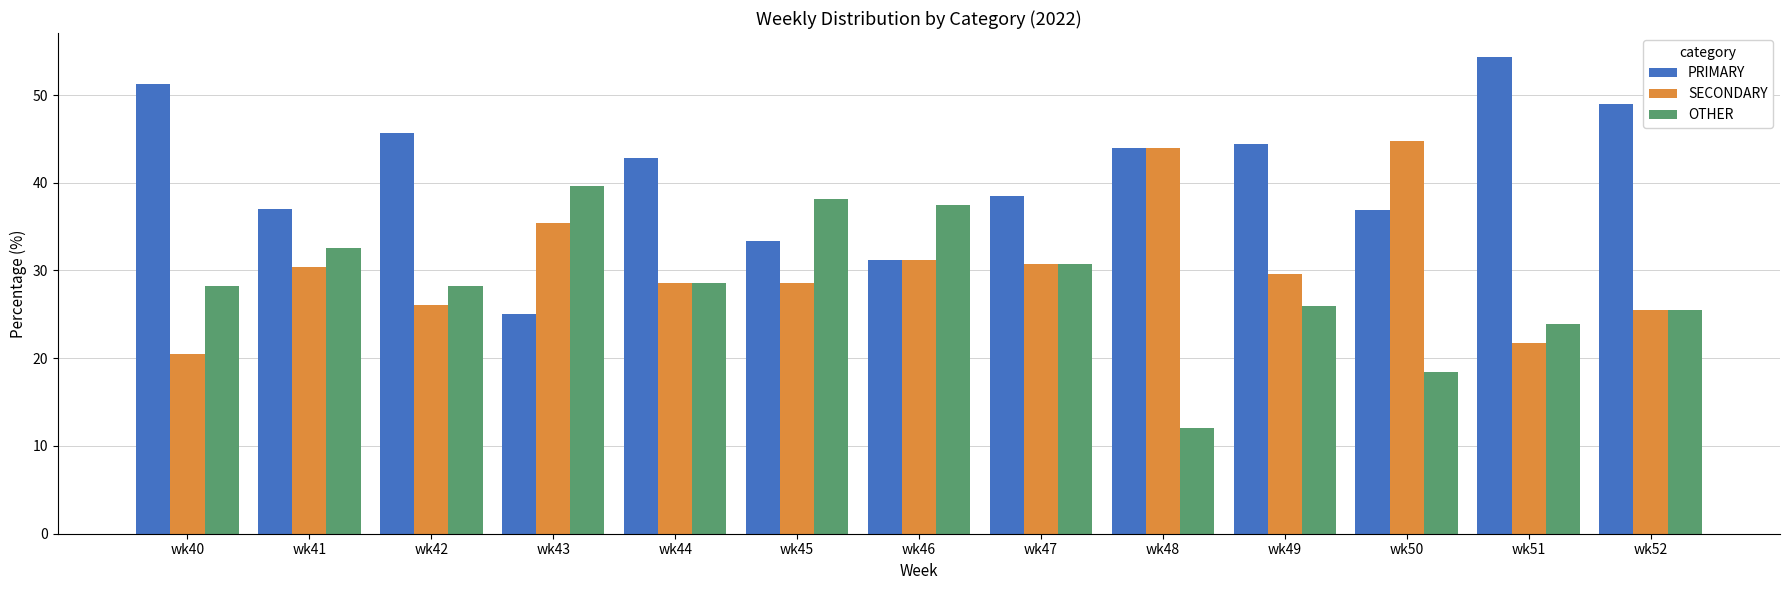

What is the value of the OTHER bar at the 9th from the left?

12.0